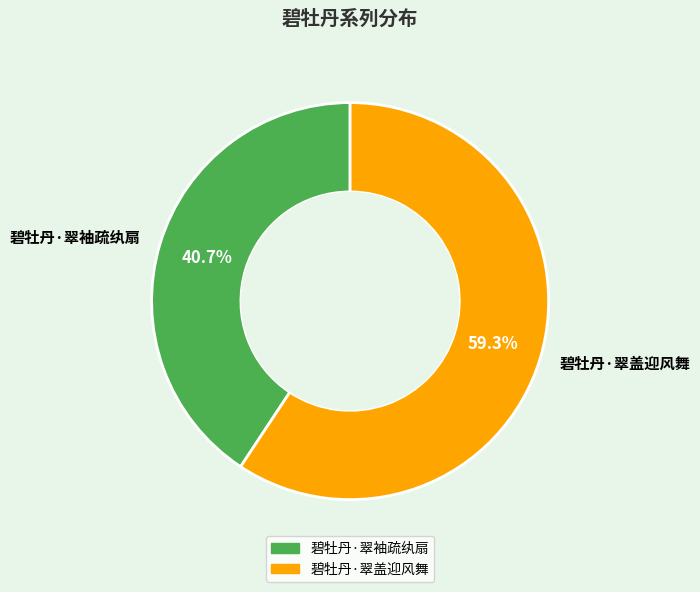

Between 碧牡丹·翠袖疏纨扇 and 碧牡丹·翠盖迎风舞, which is larger?

碧牡丹·翠盖迎风舞